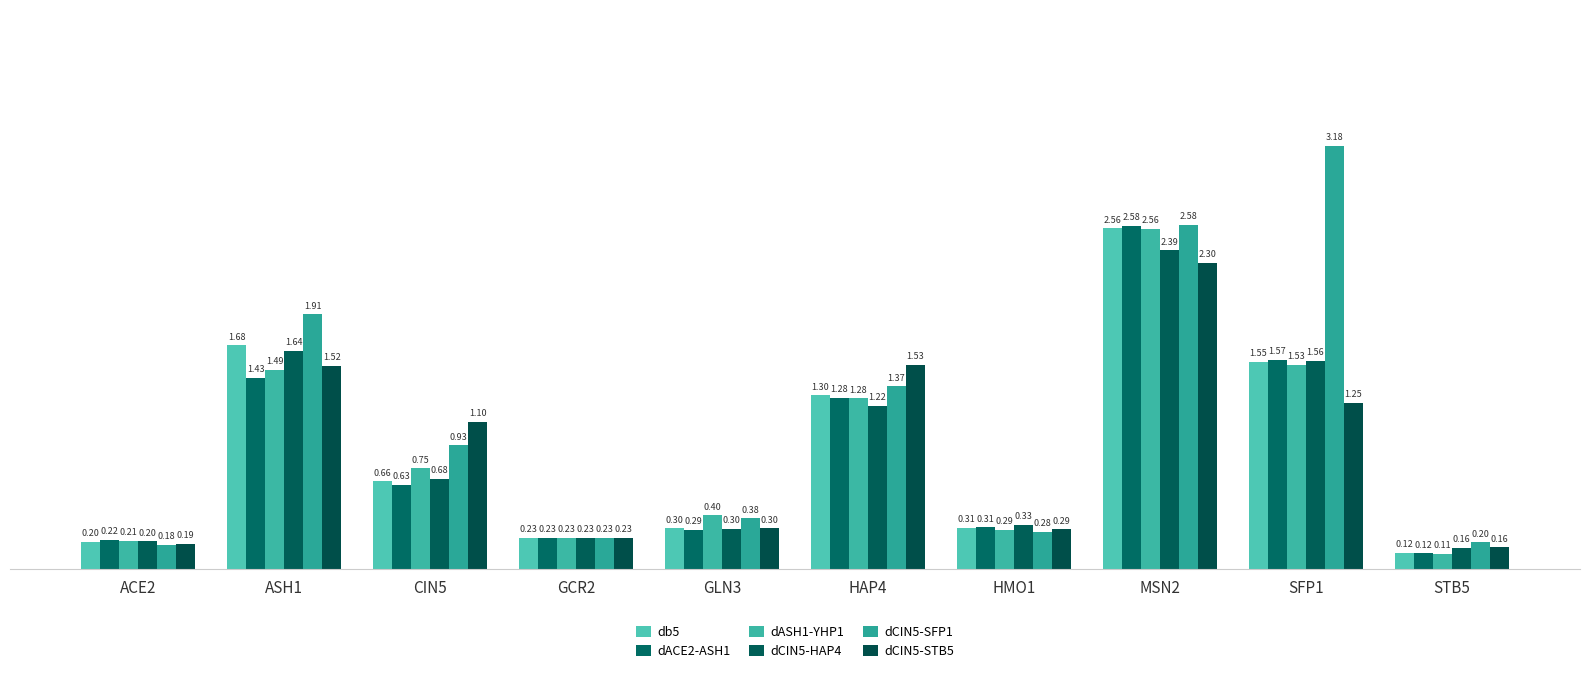

What position from the right is SFP1?

2